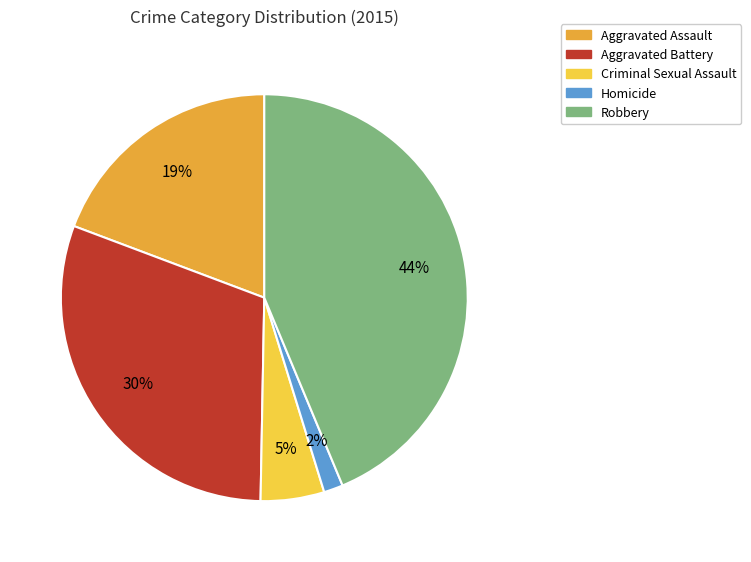

Does Aggravated Battery account for over 50% of the chart?

No